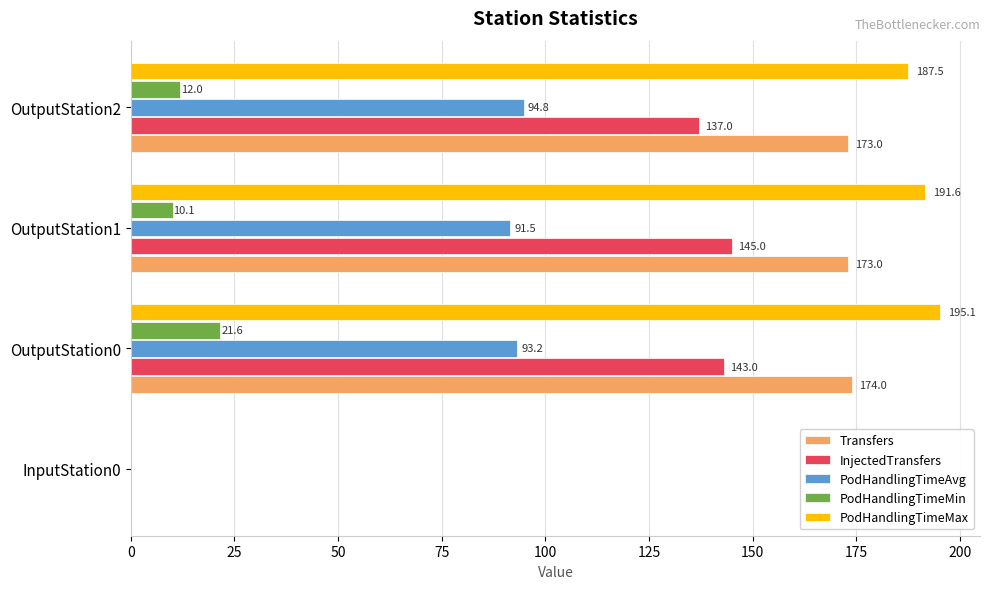

True or false: Transfers has a value of 109.5 at InputStation0.

False